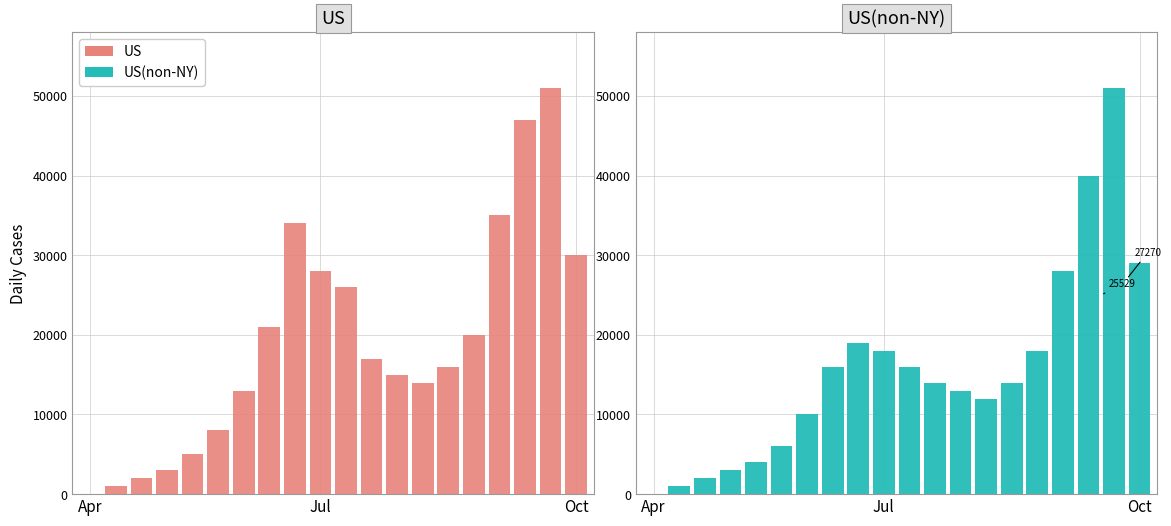

List the series in order of their peak value, lowest first.

US, US(non-NY)